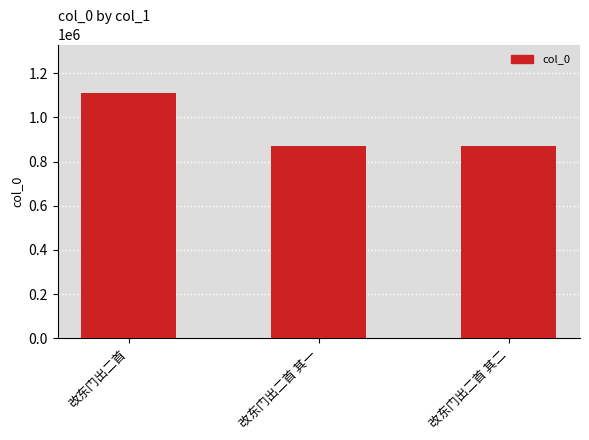

How many series are shown in this chart?

1